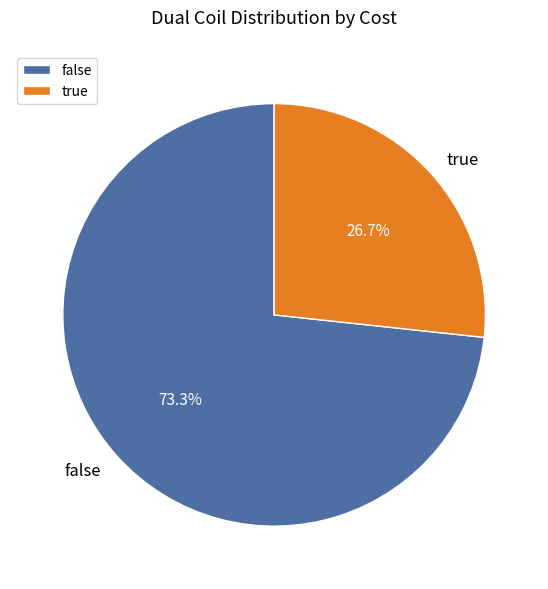

How many segments does this pie chart have?

2